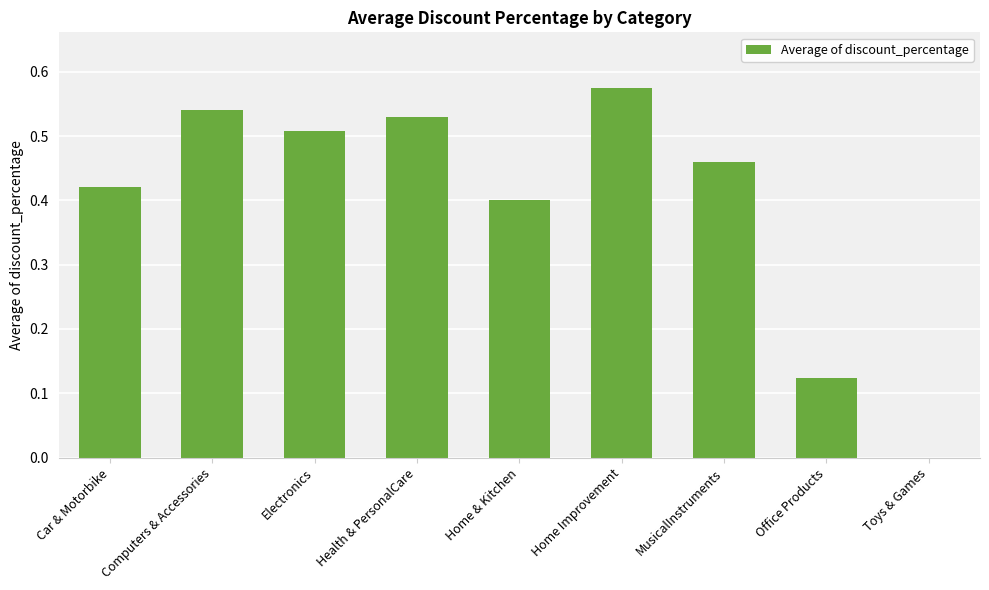

The value at Toys & Games is 0.0. True or false?

True